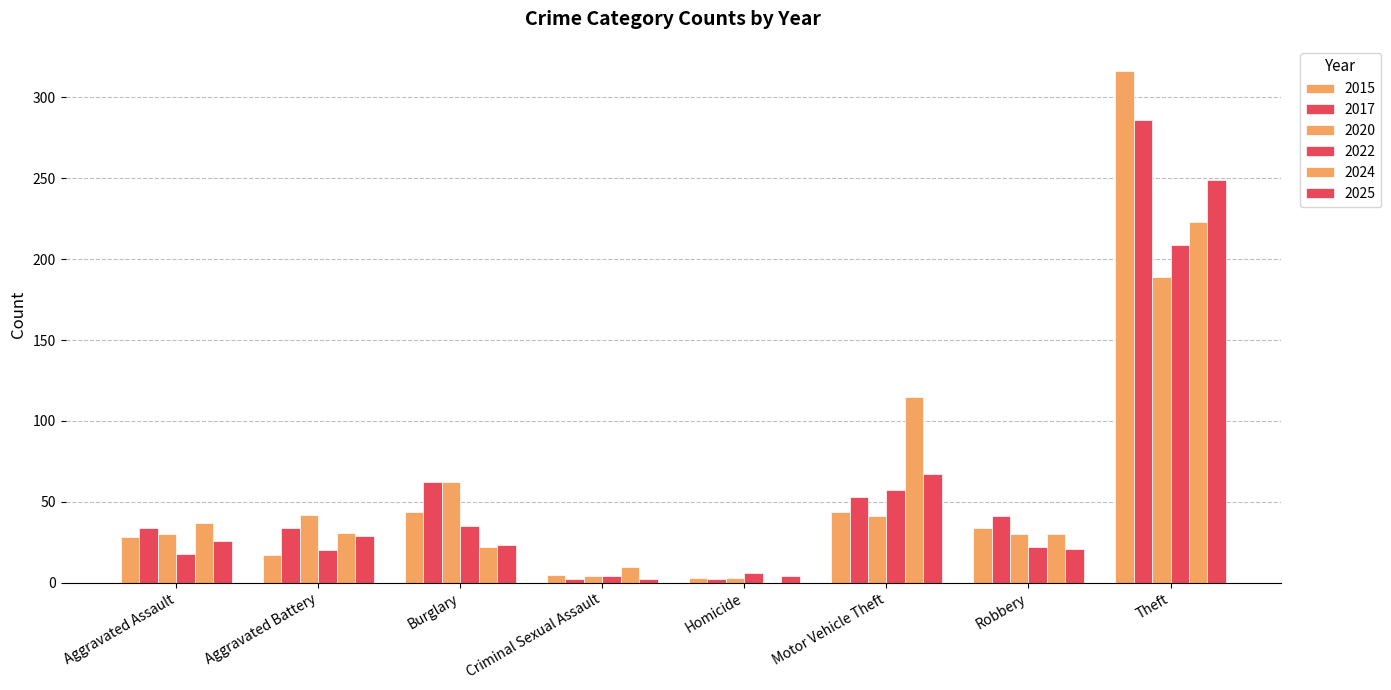

Reading left to right, extract all data points from this chart.

2015: 28	17	44	5	3	44	34	316
2017: 34	34	62	2	2	53	41	286
2020: 30	42	62	4	3	41	30	189
2022: 18	20	35	4	6	57	22	209
2024: 37	31	22	10	0	115	30	223
2025: 26	29	23	2	4	67	21	249